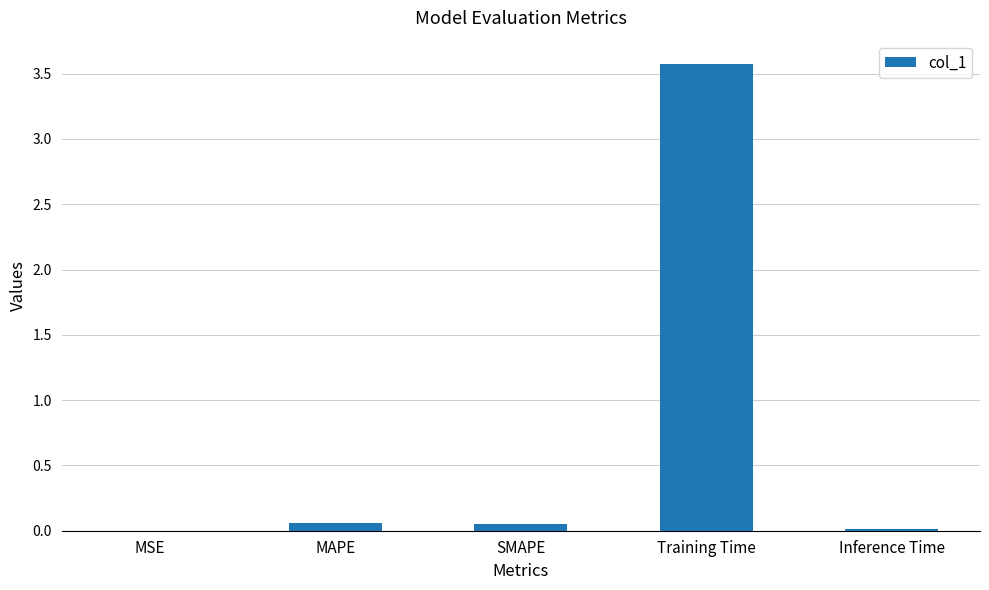

What is the sum of all values?

3.7